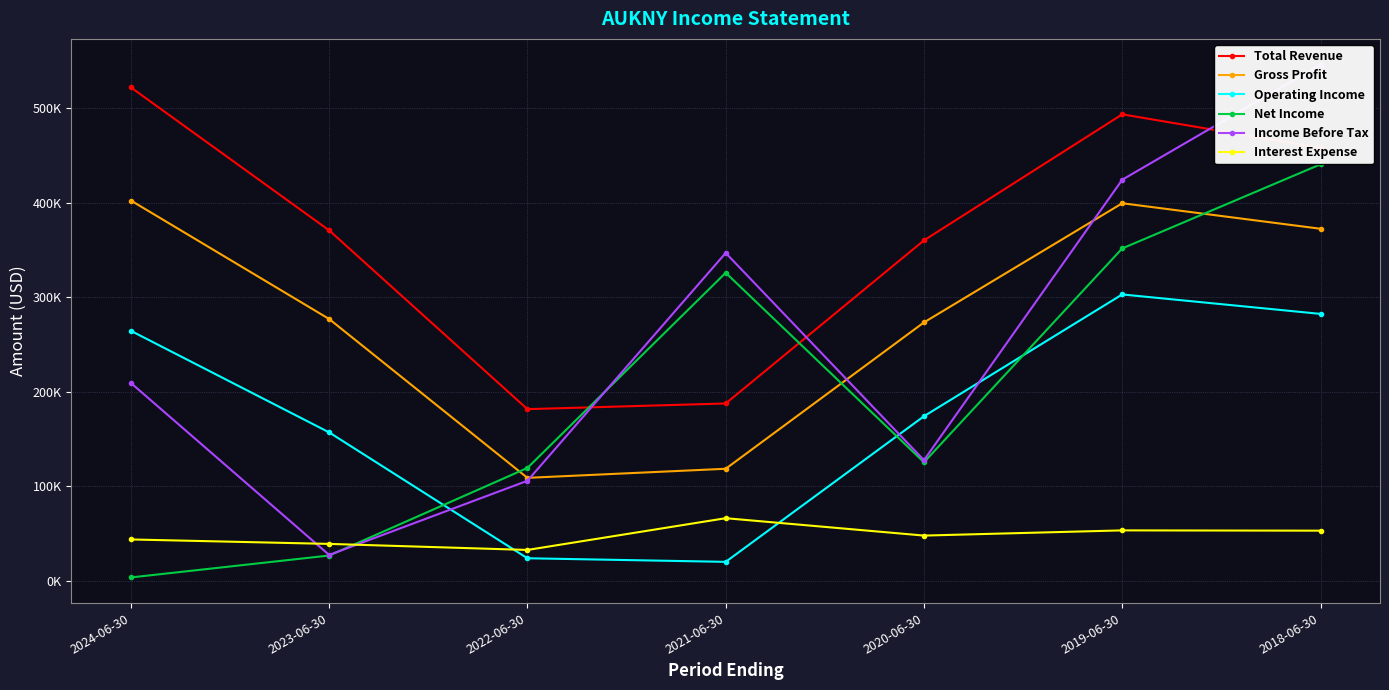

Does the chart have visible grid lines?

Yes